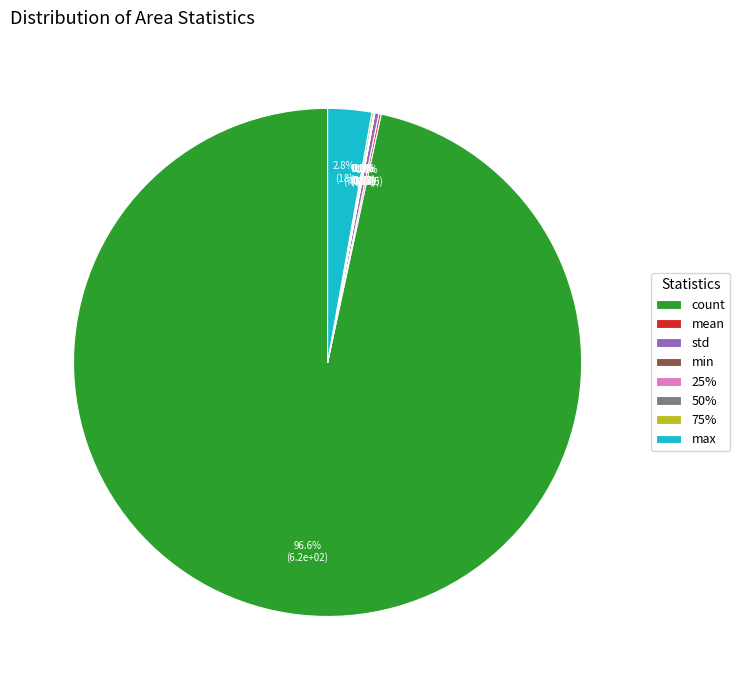

Which has a higher value, max or count?

count